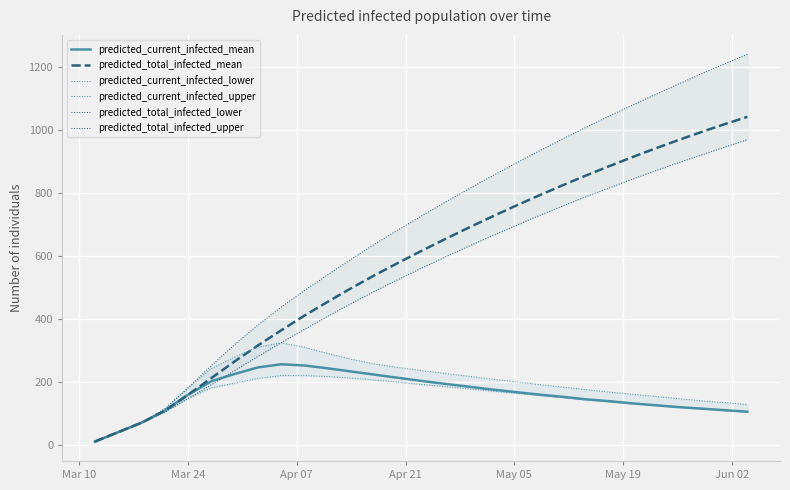

At how many categories does at least one series exceed 935?

9